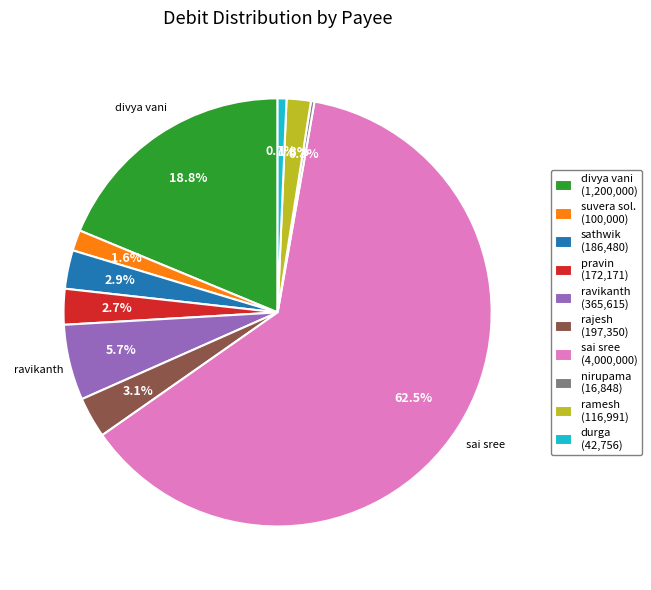

Do rajesh (197,350) and divya vani (1,200,000) together represent more than half of the pie?

No